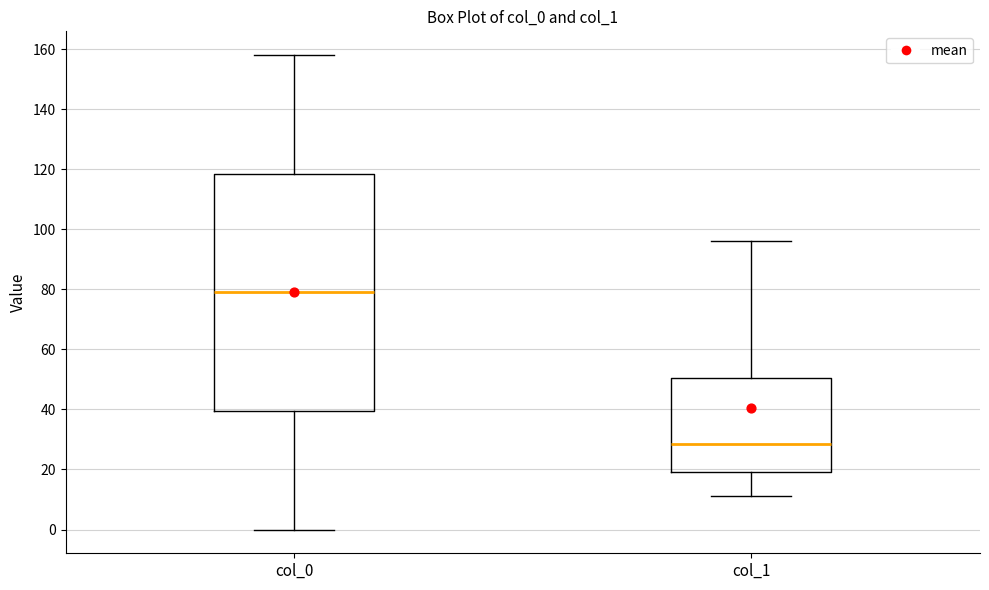

Reading left to right, read every box against the y-axis: the position of its median line, the range the box covers, and the ends of its whiskers. The values are not printed on the chart, so give them approximately, as read against the axis.

col_0: median 80, box 40 to 118, whiskers 0 to 158
col_1: median 28, box 20 to 50, whiskers 12 to 96